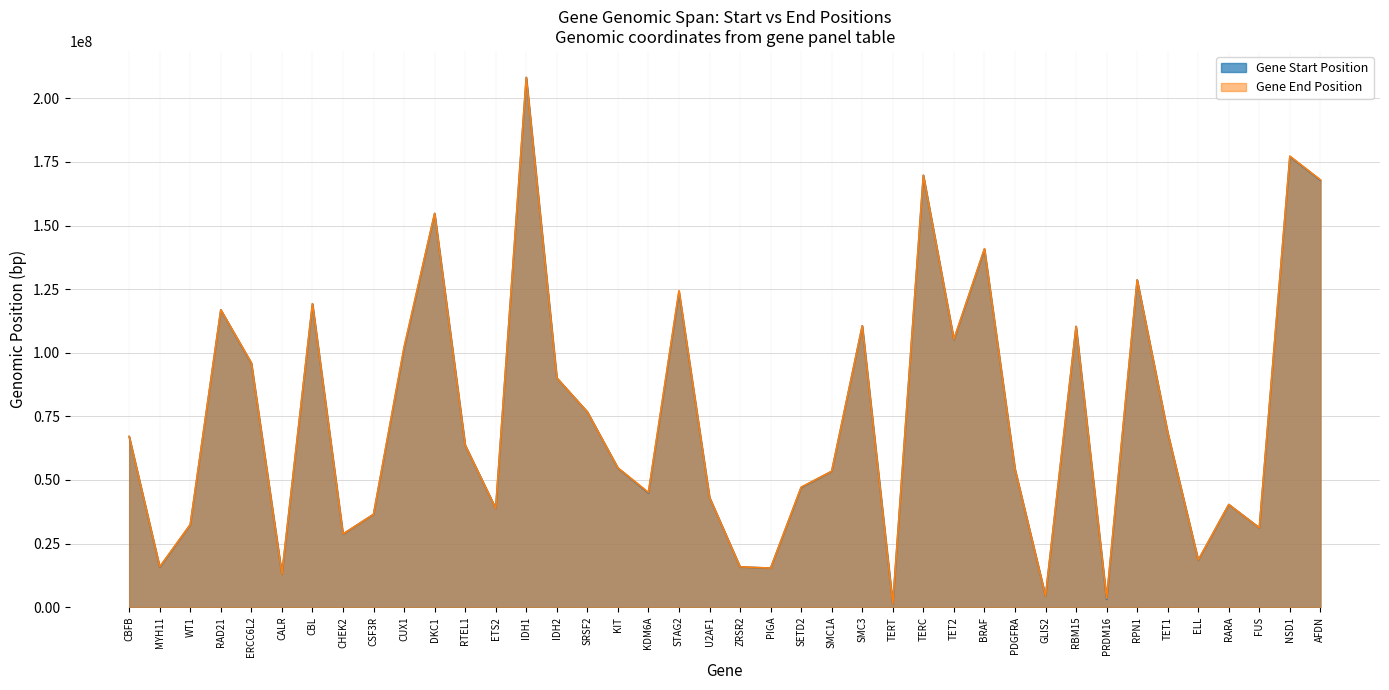

True or false: Gene End Position and Gene Start Position intersect in this chart.

False